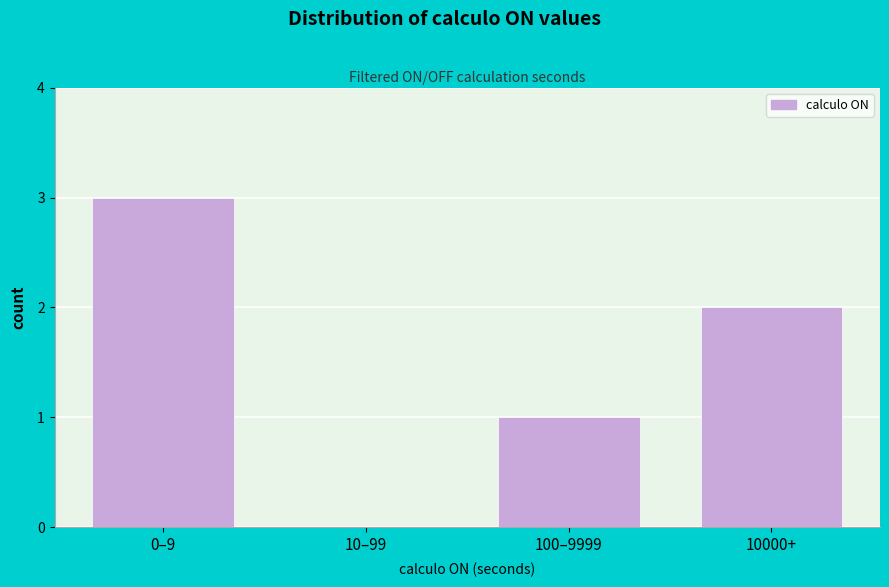

Reading left to right, extract all data points from this chart.

0–9=3	10–99=0	100–9999=1	10000+=2